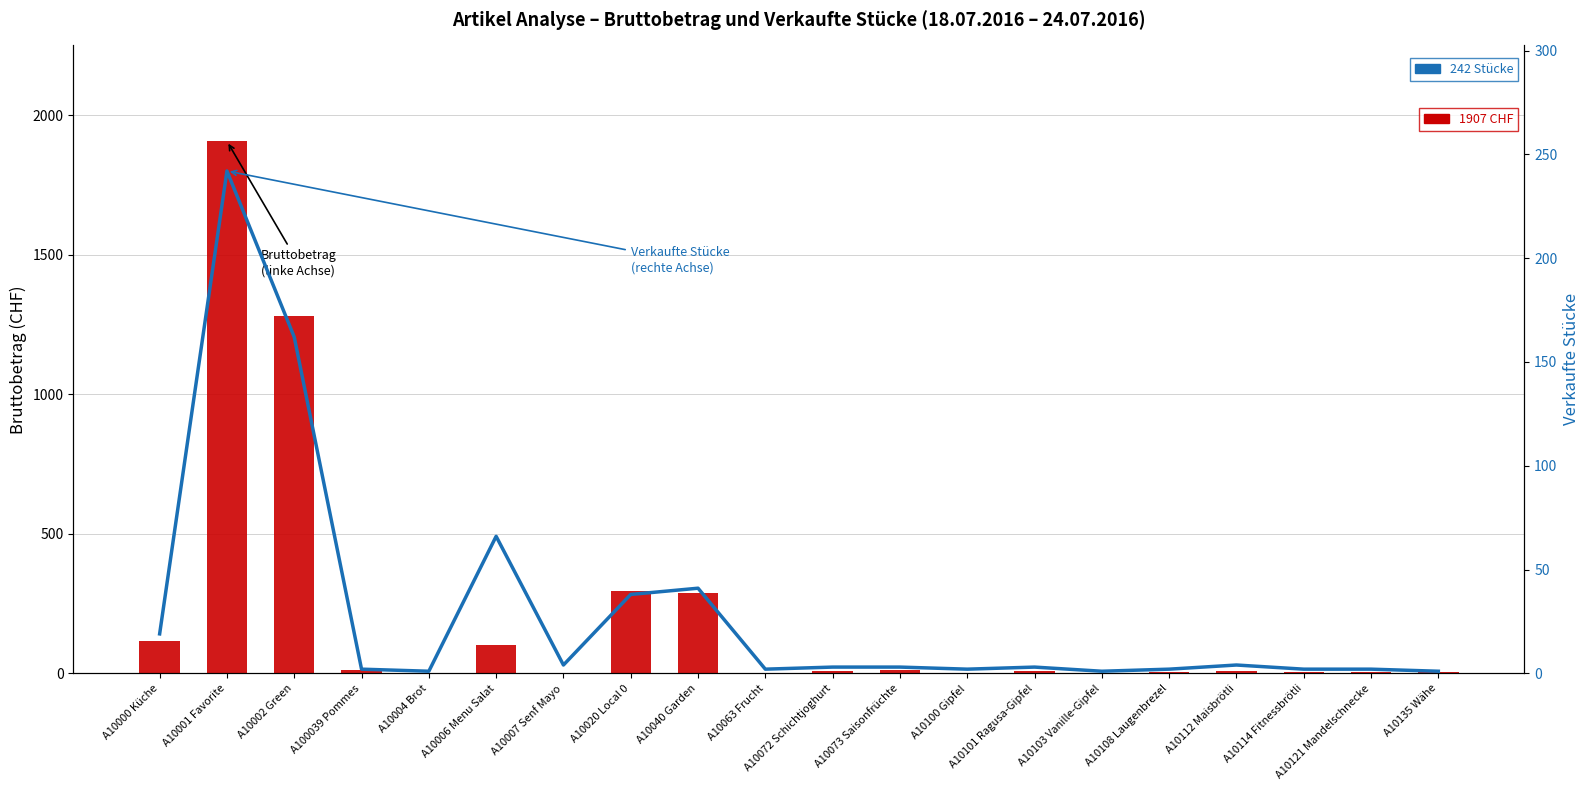

The Bruttobetrag series shows 2.1 at A10112 Maisbrötli. True or false?

False